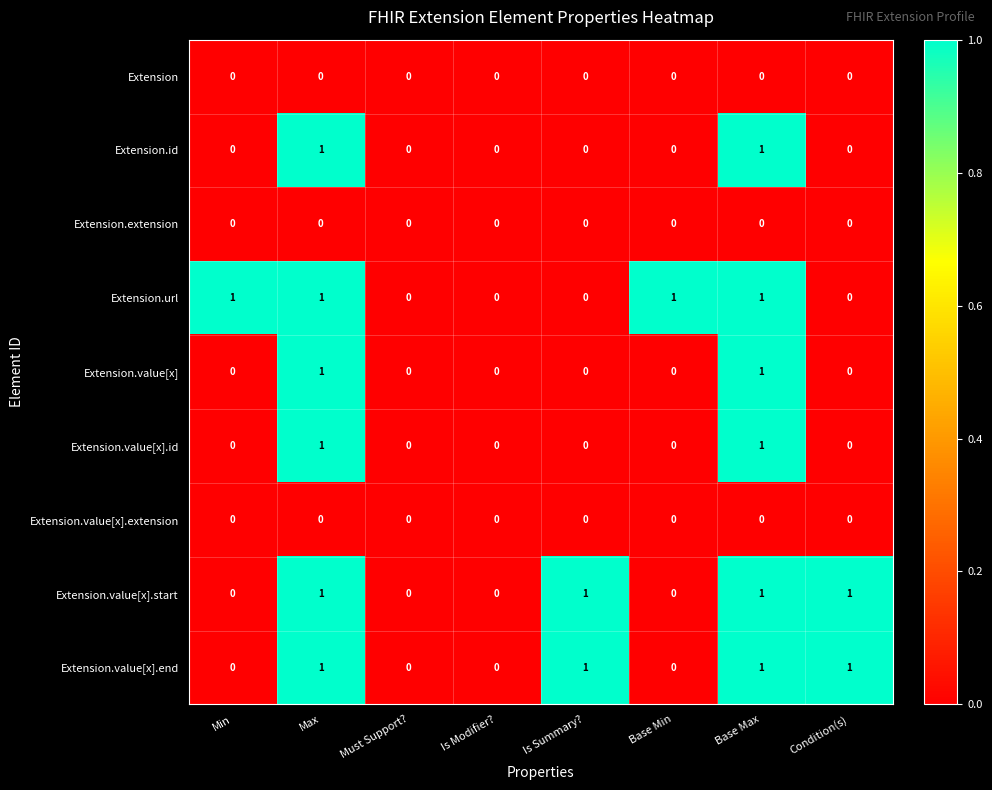

How many data points in Extension.value[x].end are less than 1?

4